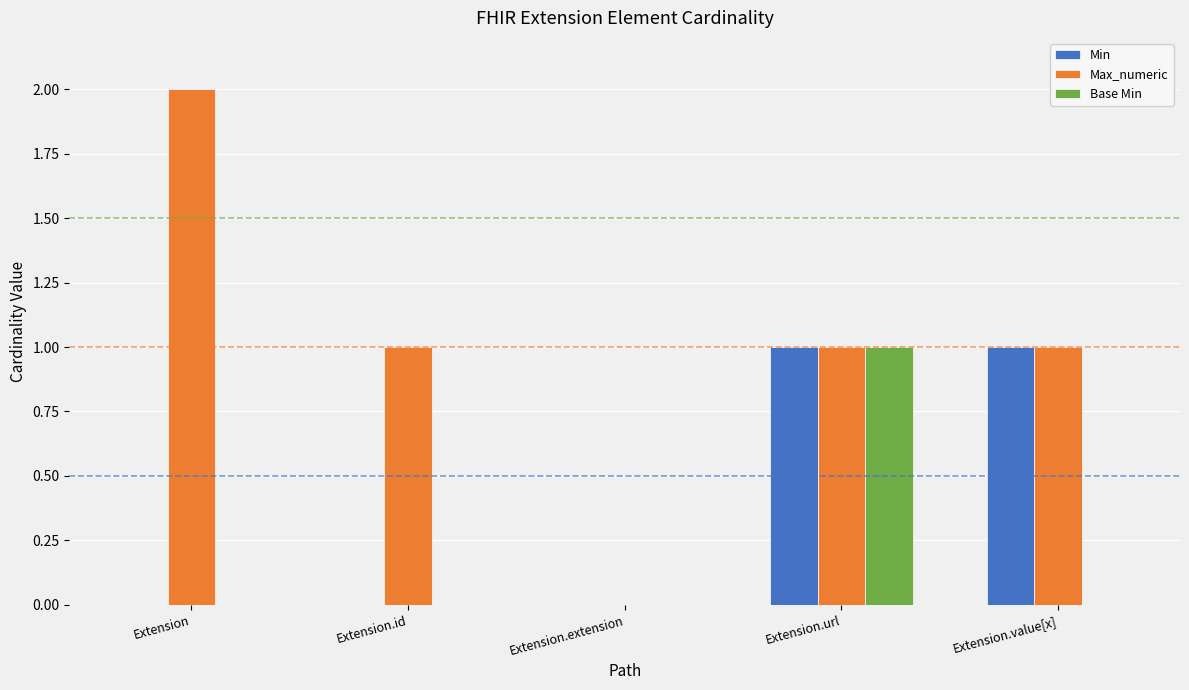

Is it true that Base Min equals -1 at Extension.value[x]?

False